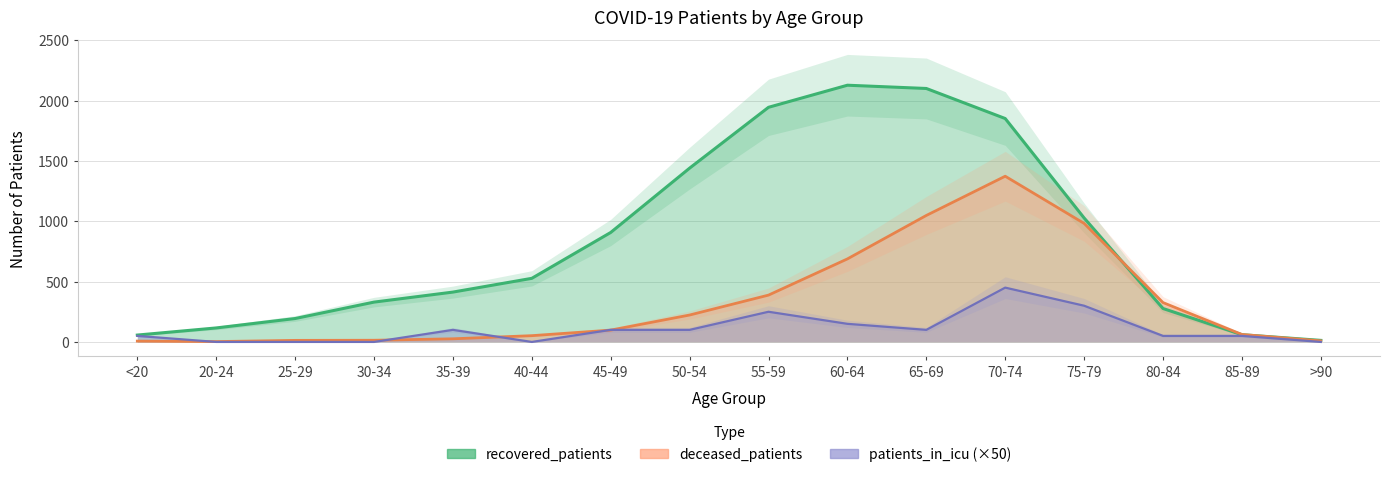

What is the difference between the recovered_patients values at 50-54 and 65-69?

660